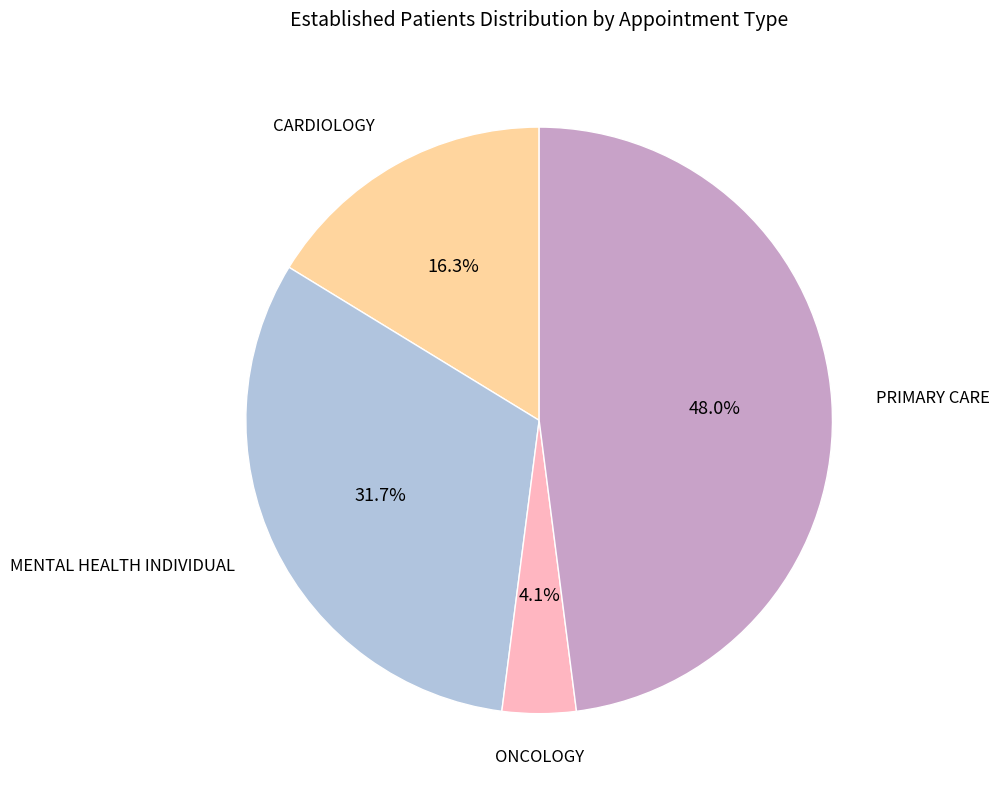

Is there any slice that represents more than half of the pie?

No